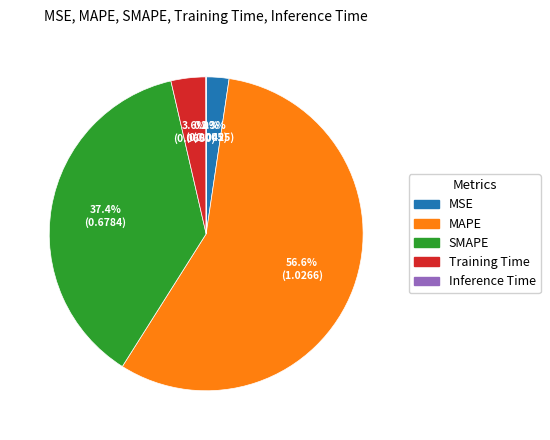

Does any single category account for the majority?

Yes